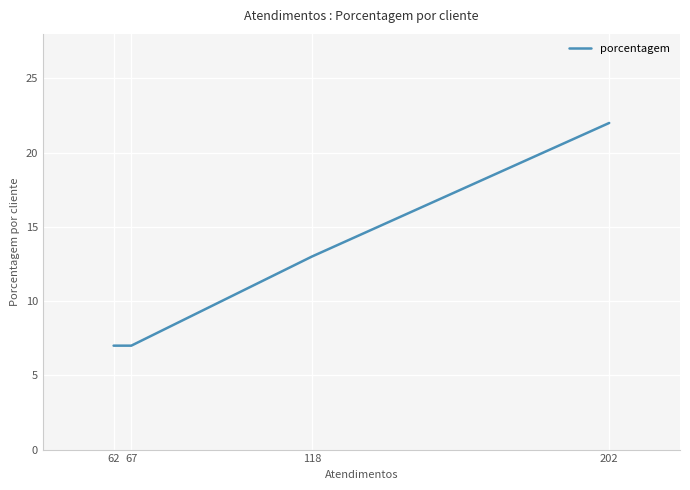

At which label is the value closest to 14?

118